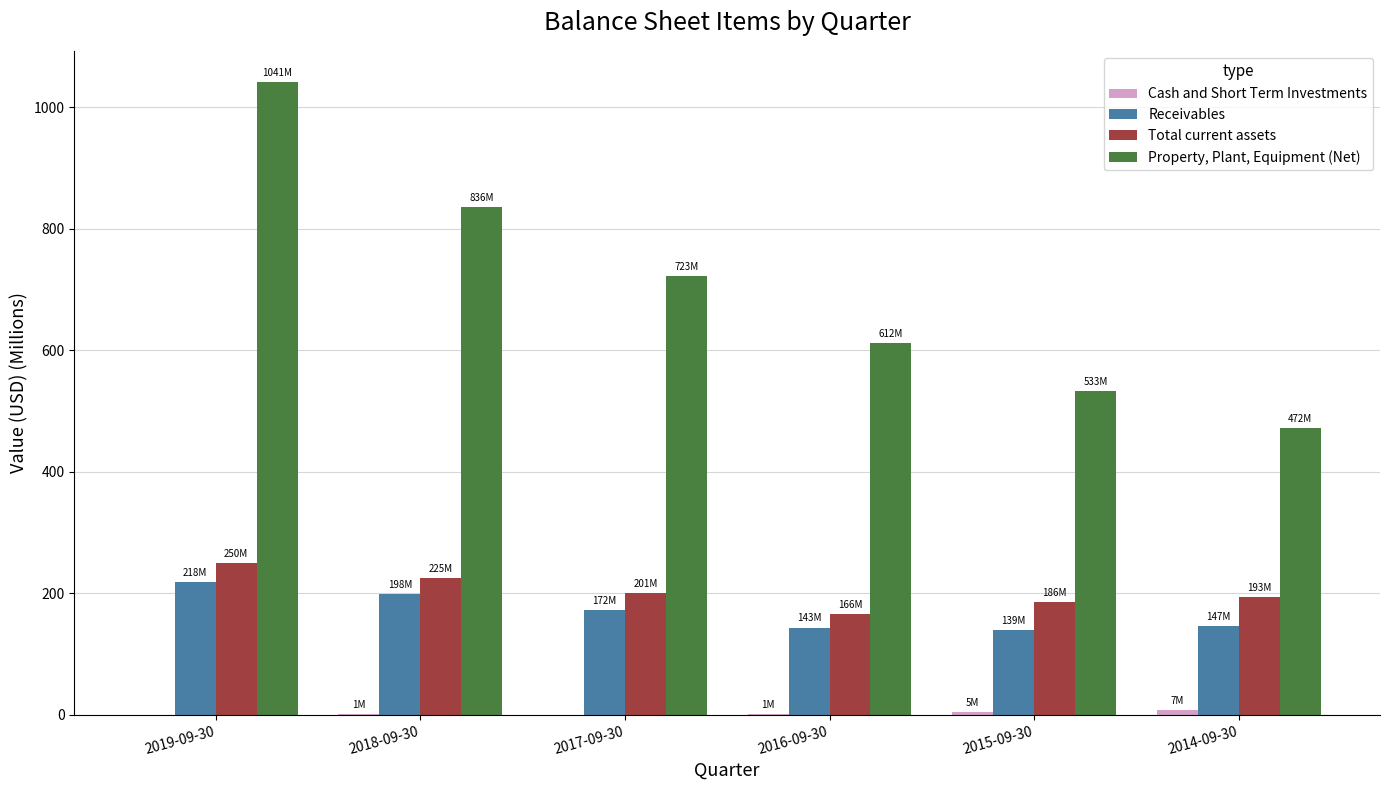

How many groups of bars are there?

6